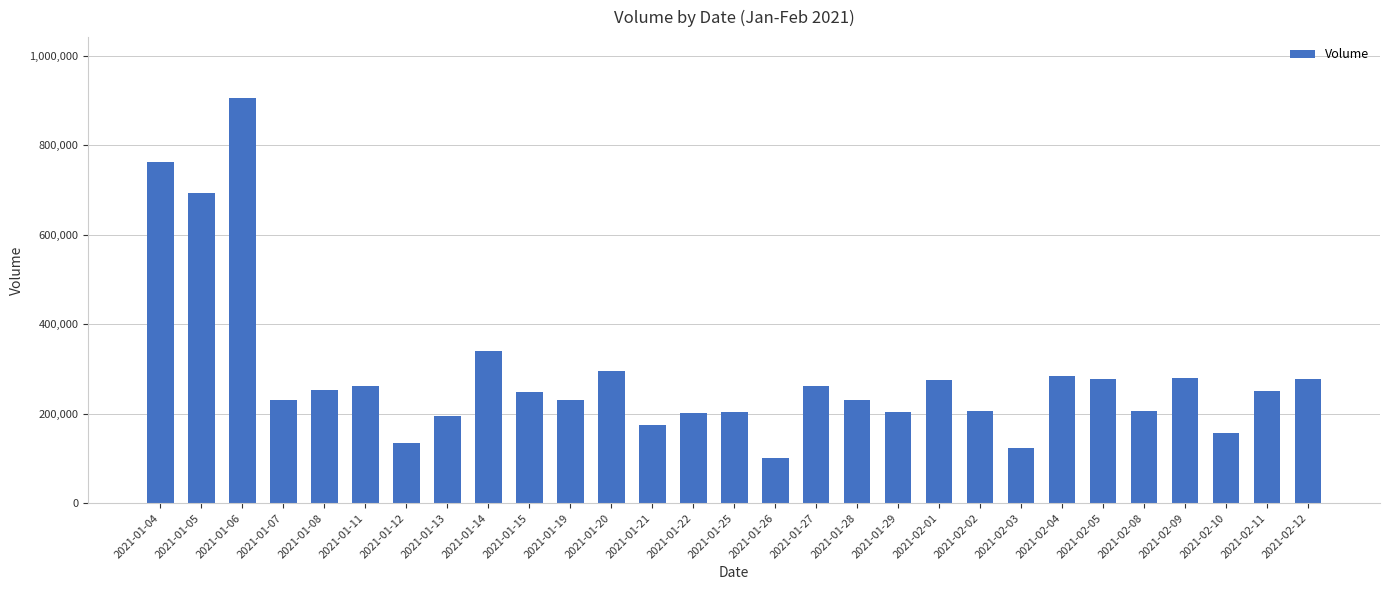

How many data points does each series have?

29